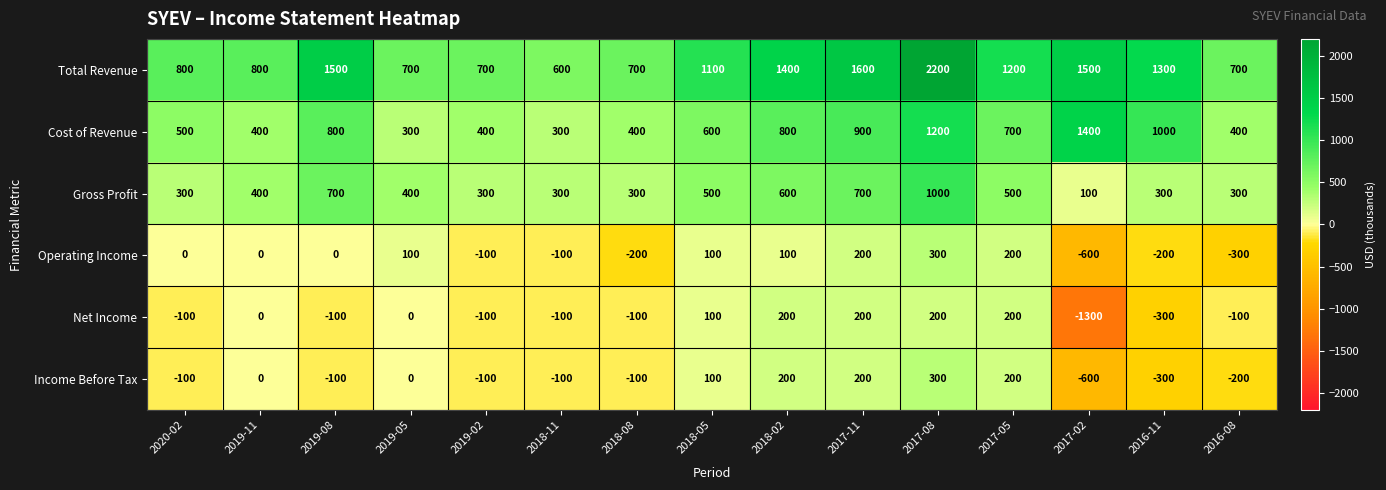

The value of Income Before Tax at 2017-02 is -600. True or false?

True